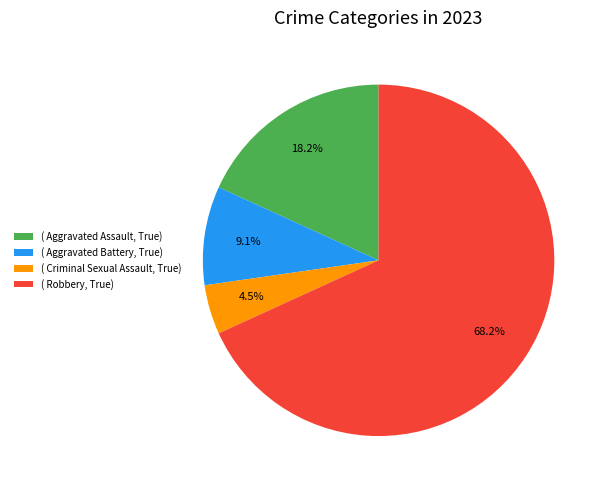

What percentage is NOT represented by ( Robbery, True)?

31.8%